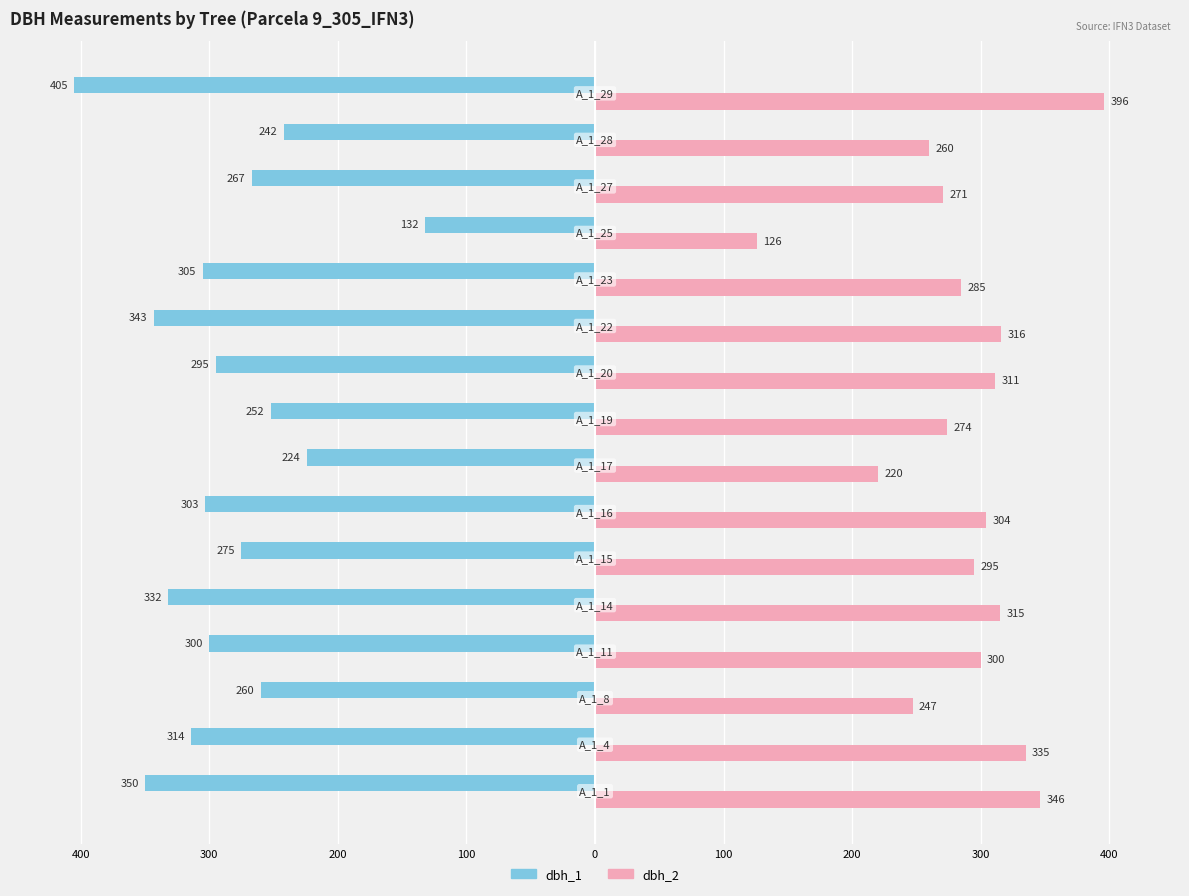

What are all the series names shown in the legend?

dbh_1, dbh_2